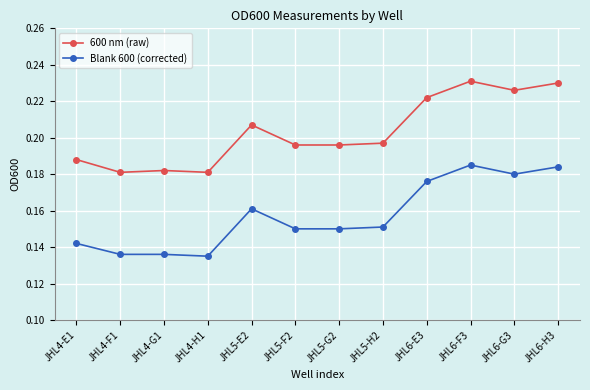

At how many categories does at least one series exceed 0?

12